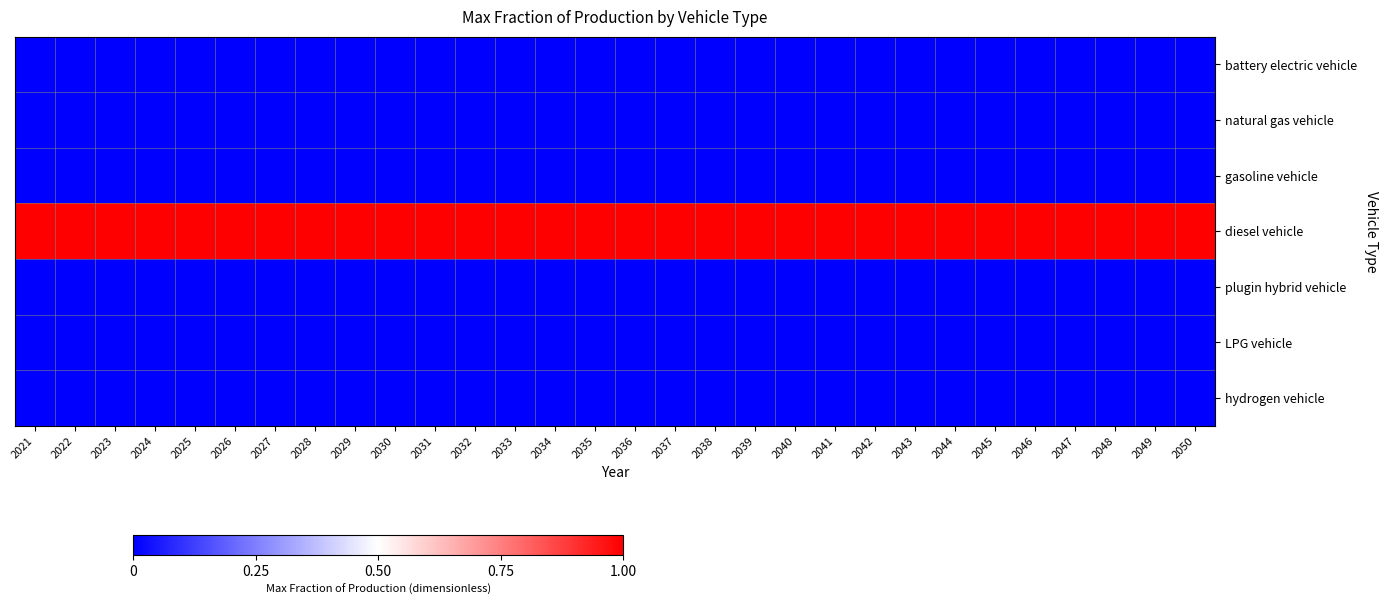

Which has a higher value, 2036 or 2046?

2036